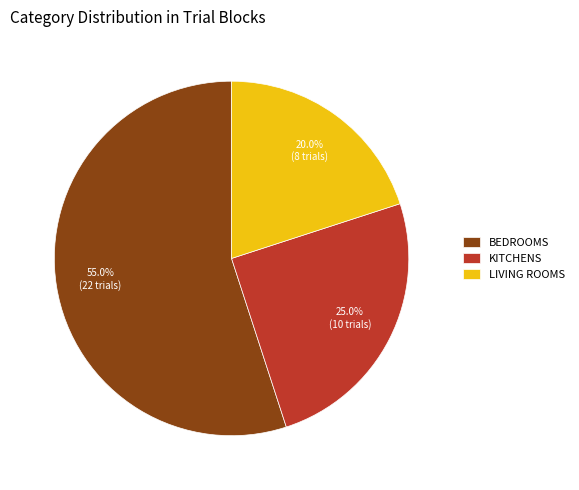

Rank the categories by value from highest to lowest.

BEDROOMS, KITCHENS, LIVING ROOMS